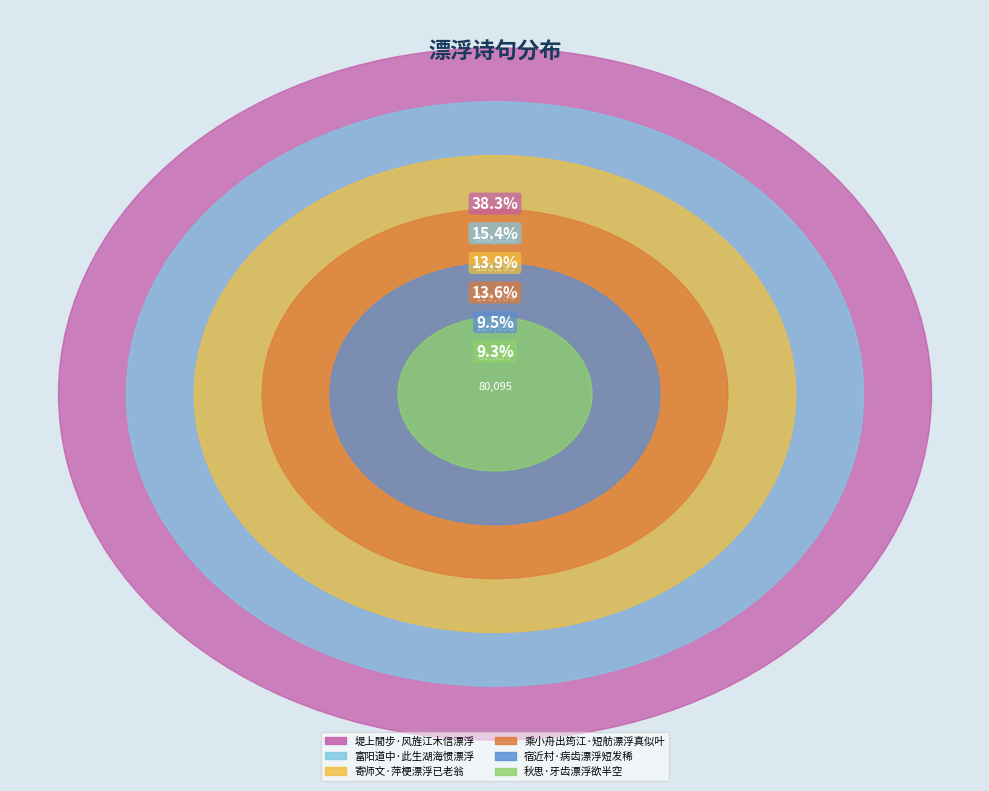

The 富阳道中·此生湖海惯漂浮 slice represents 15% of the pie. True or false?

True